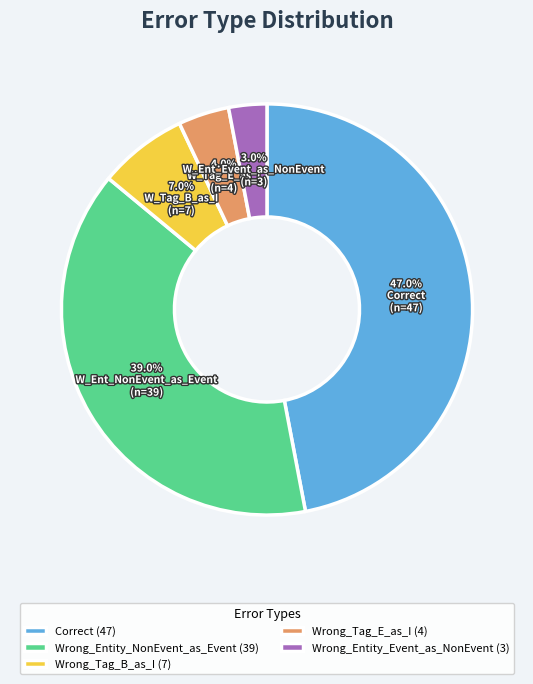

Does Wrong_Tag_E_as_I account for over 50% of the chart?

No